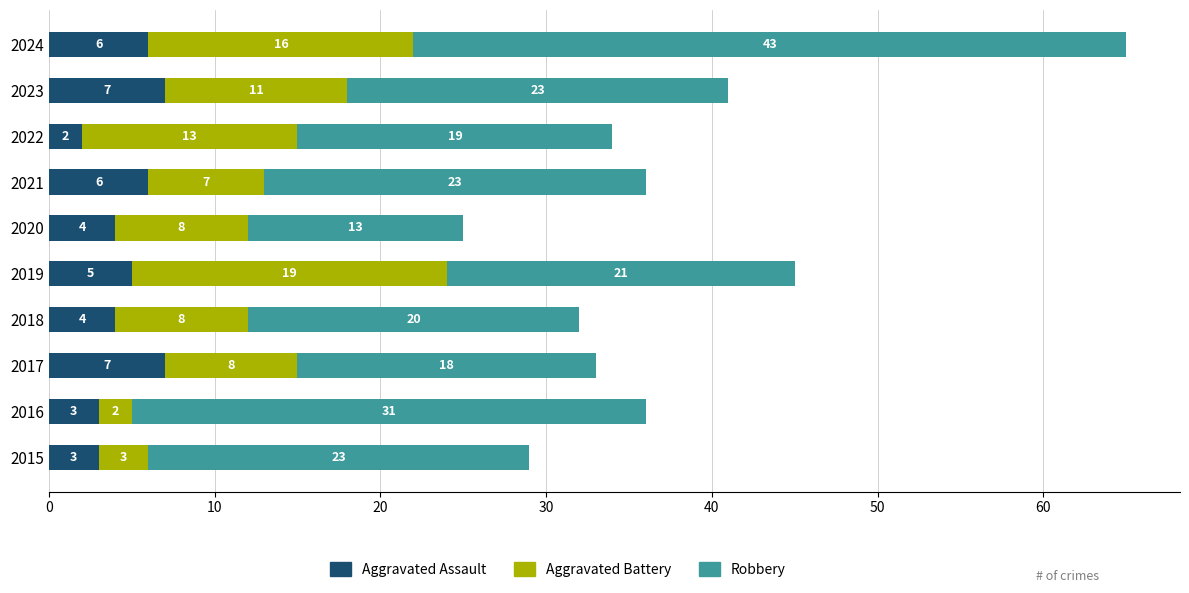

The value of Aggravated Assault at 2017 is 4. True or false?

False